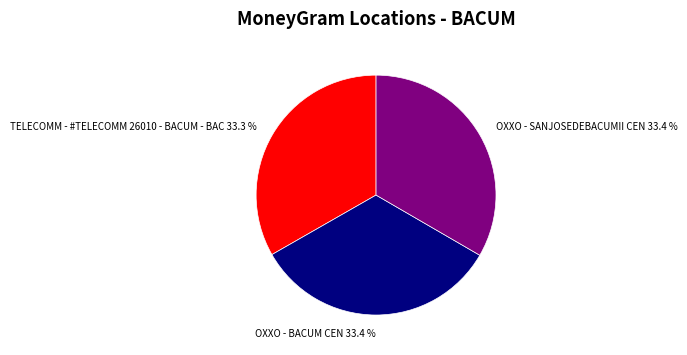

What is the ratio of the value at OXXO - SANJOSEDEBACUMII CEN 33.4 % to the value at OXXO - BACUM CEN 33.4 %?

1.0